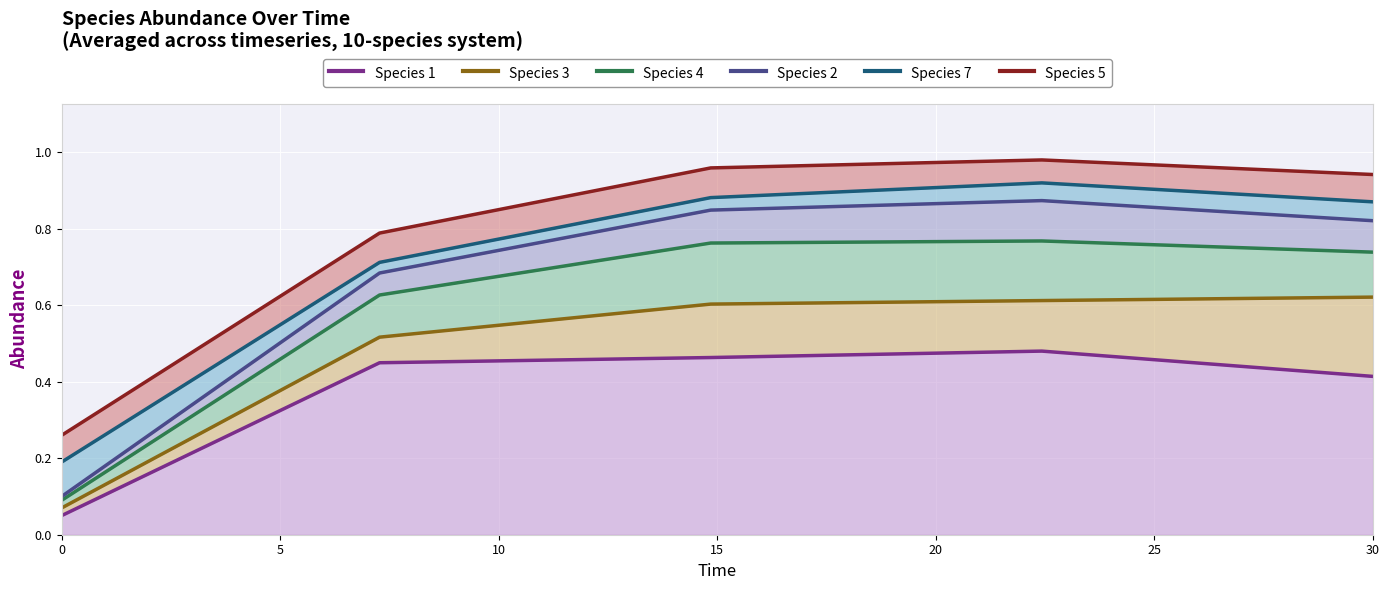

How many lines are shown in the chart?

6